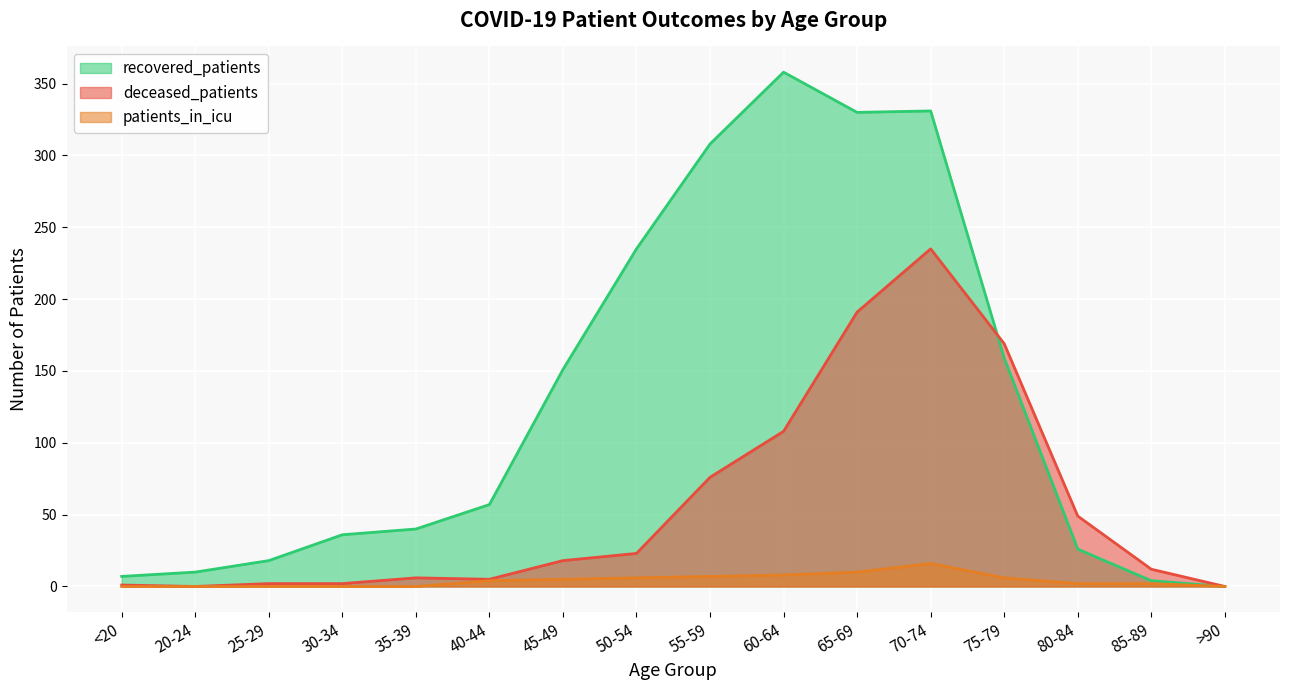

What is the difference between the maximum and minimum values in the recovered_patients series?

358